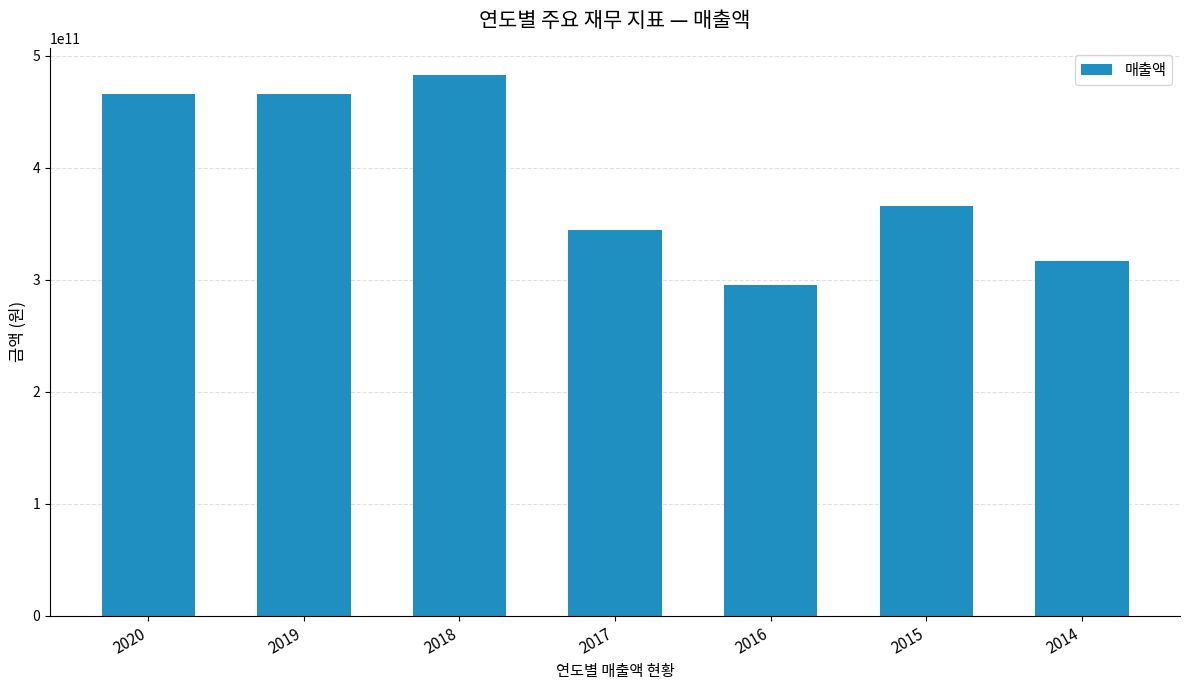

What is the value of the 5th bar from the left?

295927528500